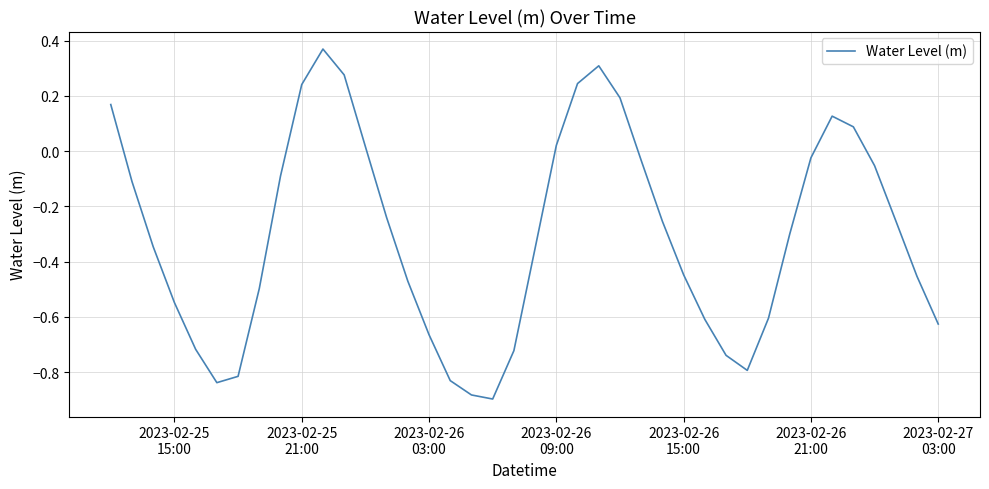

What is the difference between the maximum and minimum values?

1.3